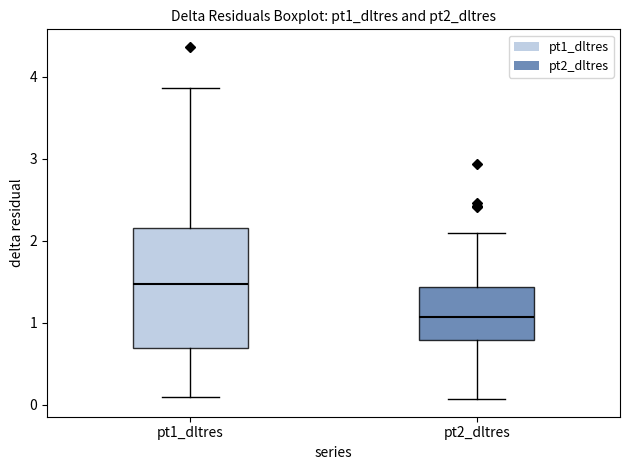

Reading left to right, transcribe this box plot: for each box, give where its median line is, the range the box spans, and where its two whiskers end, as read against the y-axis. The values are not printed on the chart, so give them approximately, as read against the axis.

pt1_dltres: median 1.5, box 0.7 to 2.1, whiskers 0.1 to 3.9
pt2_dltres: median 1.1, box 0.8 to 1.4, whiskers 0.1 to 2.1